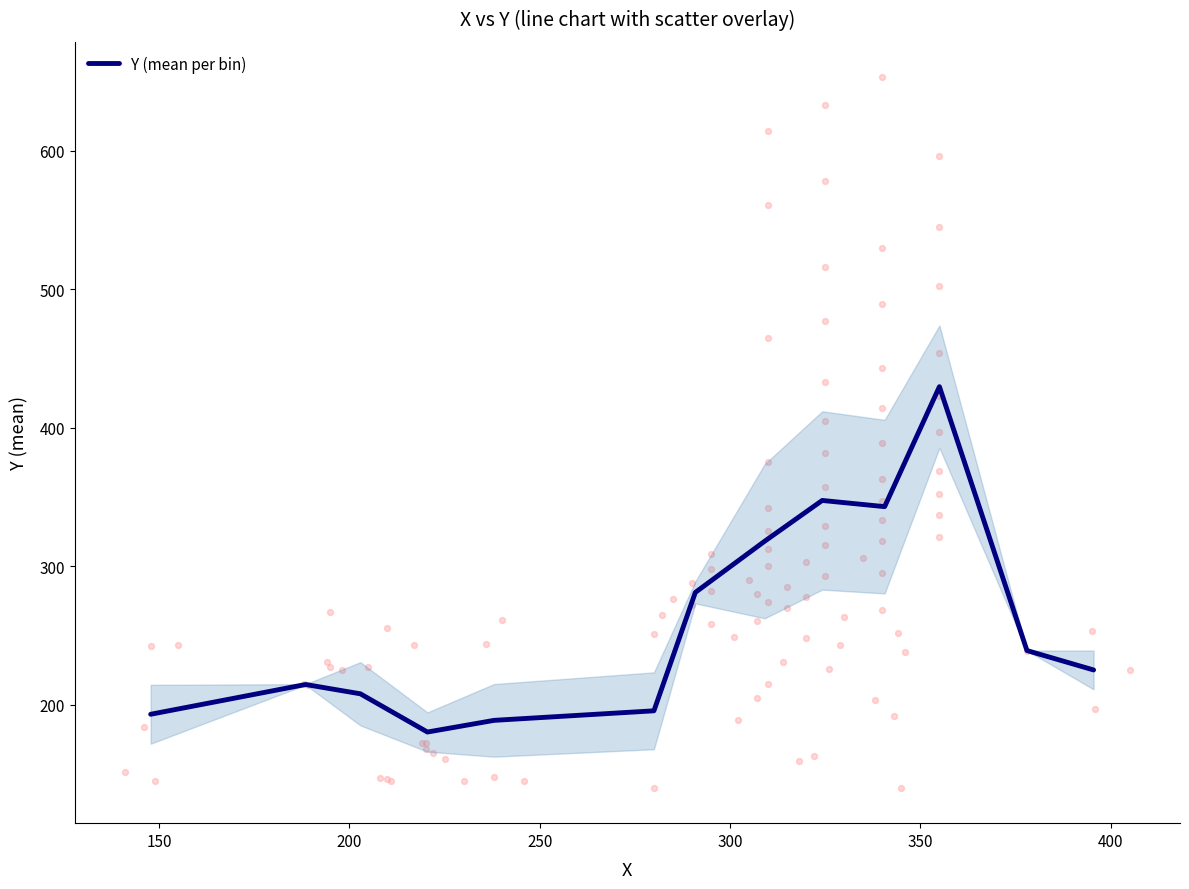

What is the maximum value for Y (mean per bin)?

429.6